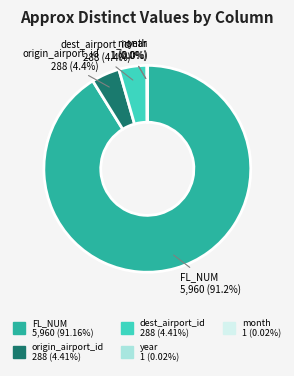

Which slice represents more than half of the pie?

FL_NUM